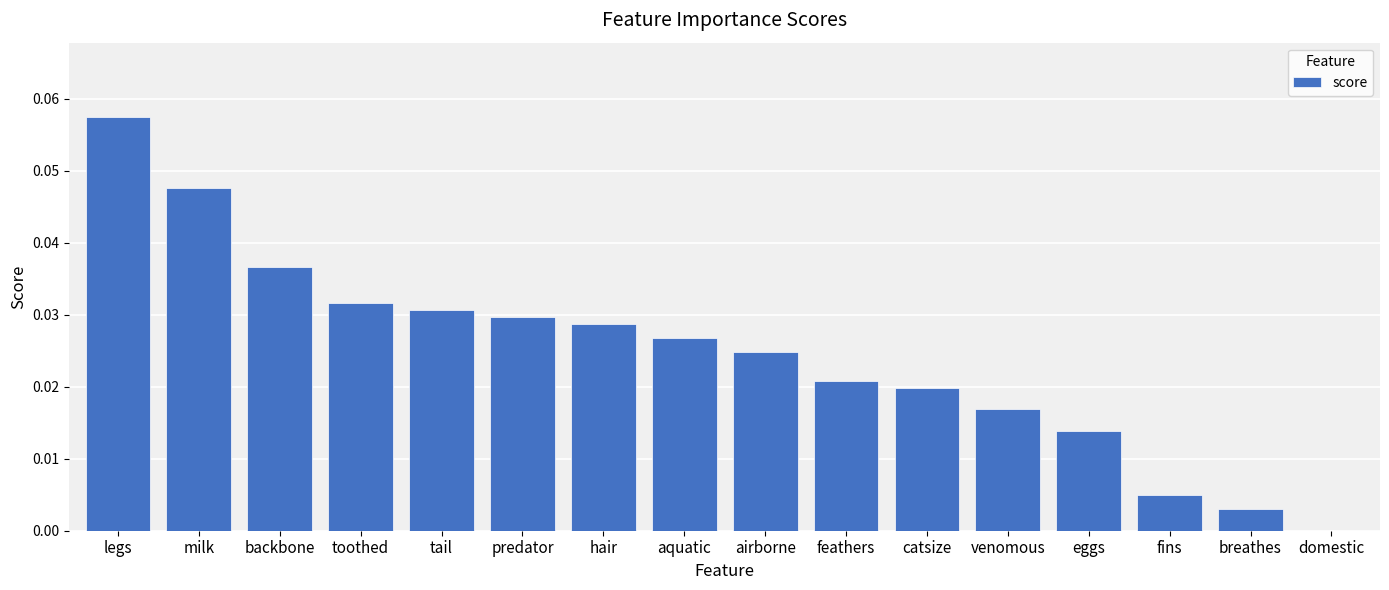

Between fins and domestic, which is larger?

fins